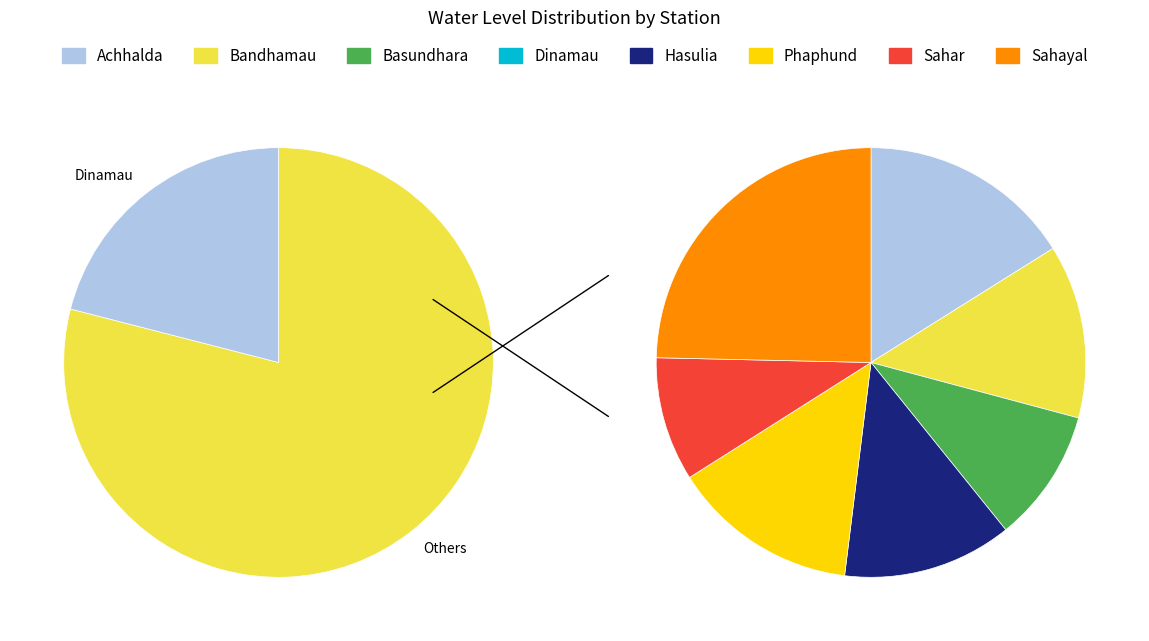

Between Sahar and Phaphund, which is larger?

Phaphund